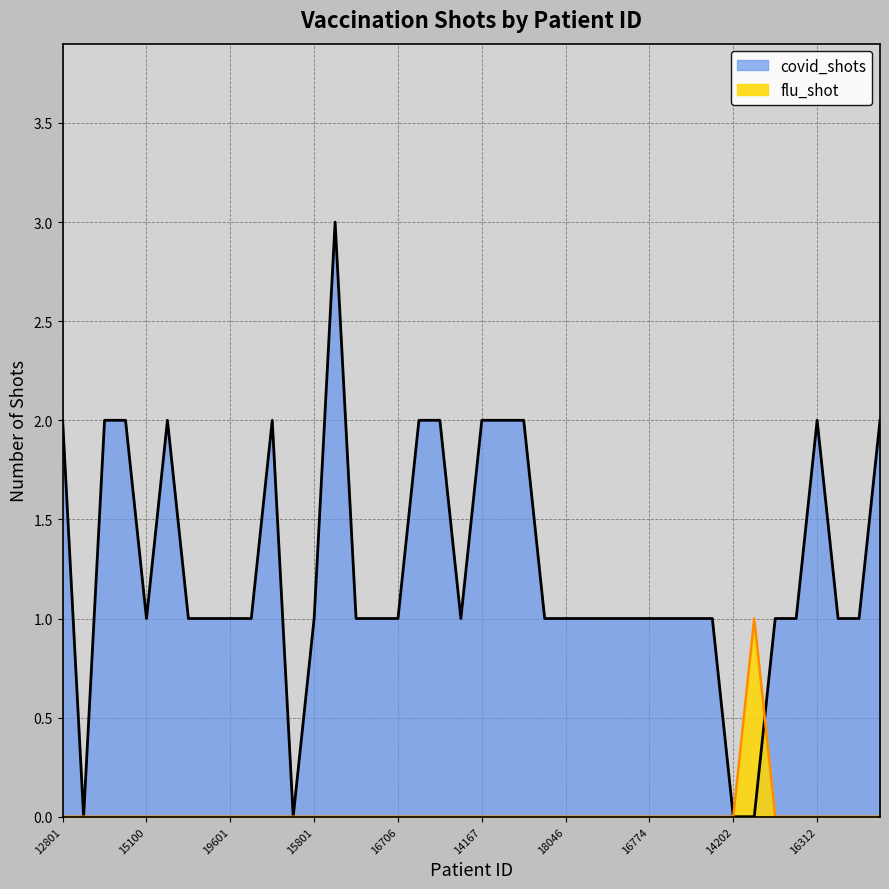

What is the approximate value of flu_shot at 10968?

1